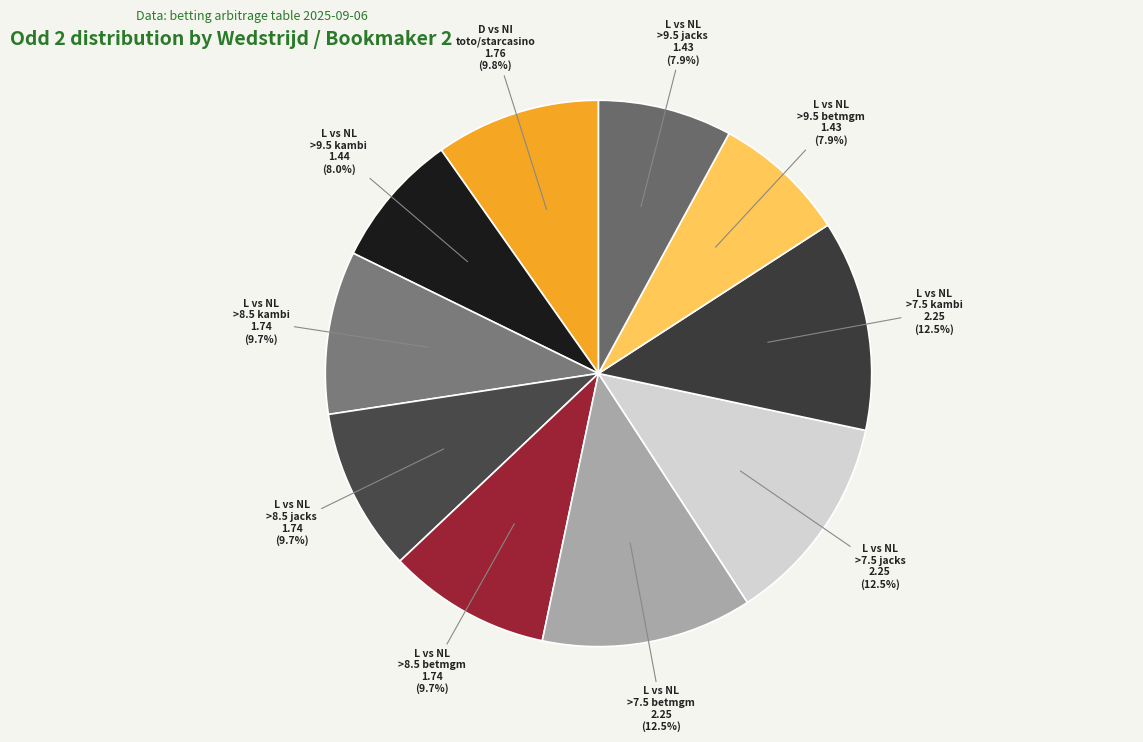

How many segments does this pie chart have?

10